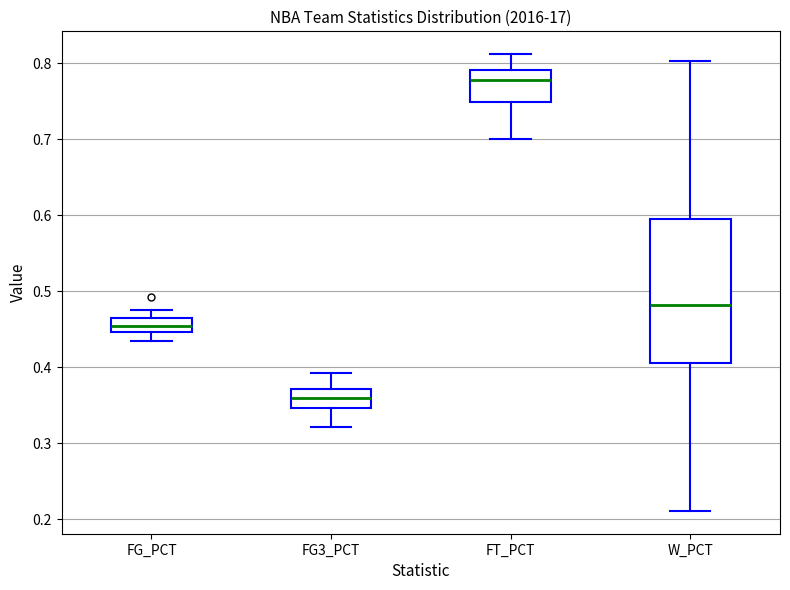

Reading left to right, read every box against the y-axis: the position of its median line, the range the box covers, and the ends of its whiskers. The values are not printed on the chart, so give them approximately, as read against the axis.

FG_PCT: median 0.45 (inside the box), box 0.45 to 0.47, whiskers 0.43 to 0.48
FG3_PCT: median 0.36, box 0.35 to 0.37, whiskers 0.32 to 0.39
FT_PCT: median 0.78, box 0.75 to 0.79, whiskers 0.70 to 0.81
W_PCT: median 0.48, box 0.41 to 0.60, whiskers 0.21 to 0.80